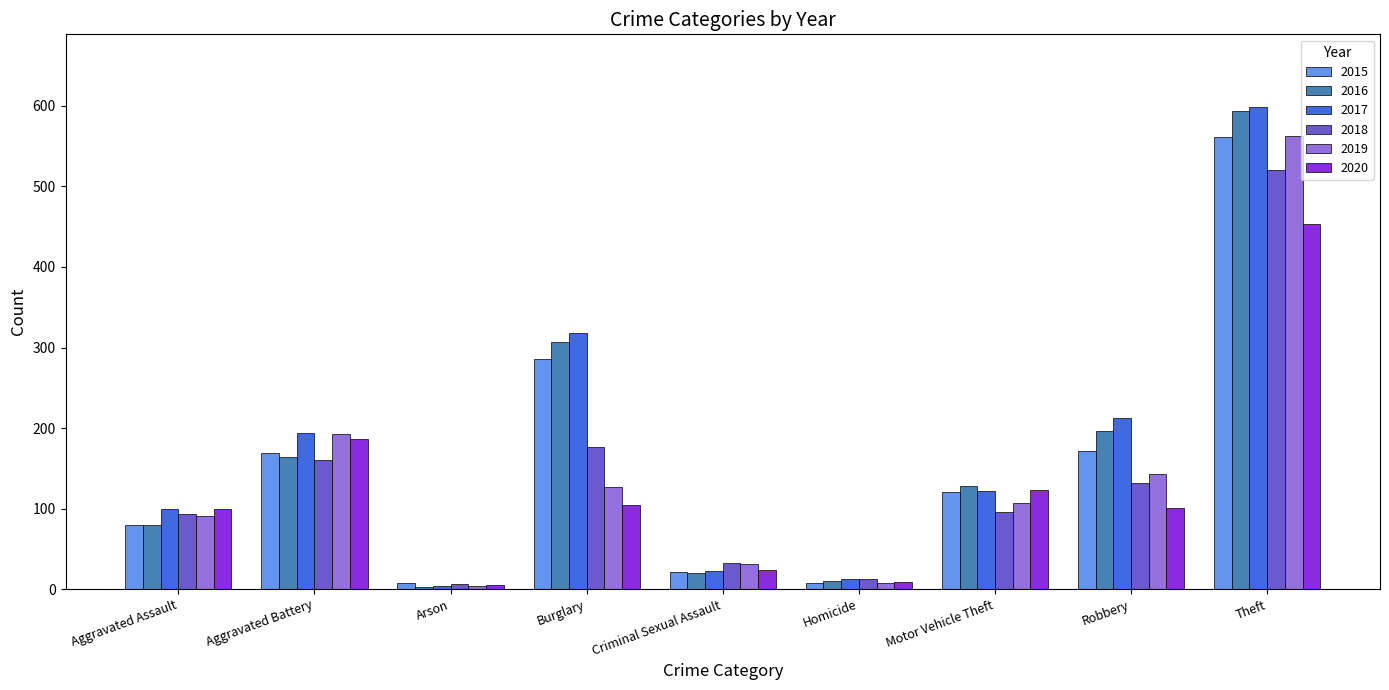

At which category is the sum across all series the highest?

Theft